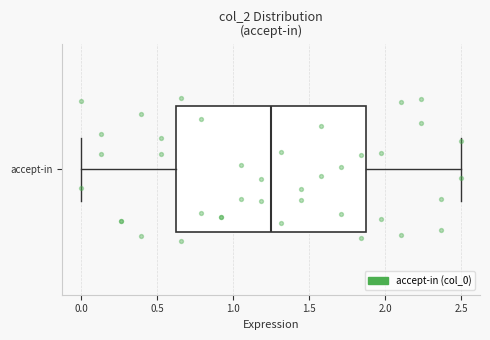

Transcribe this box plot: give where the median line is, the range the box spans, and where the two whiskers end, as read against the x-axis. The values are not printed on the chart, so give them approximately, as read against the axis.

median 1.25, box 0.65 to 1.85, whiskers 0.00 to 2.50